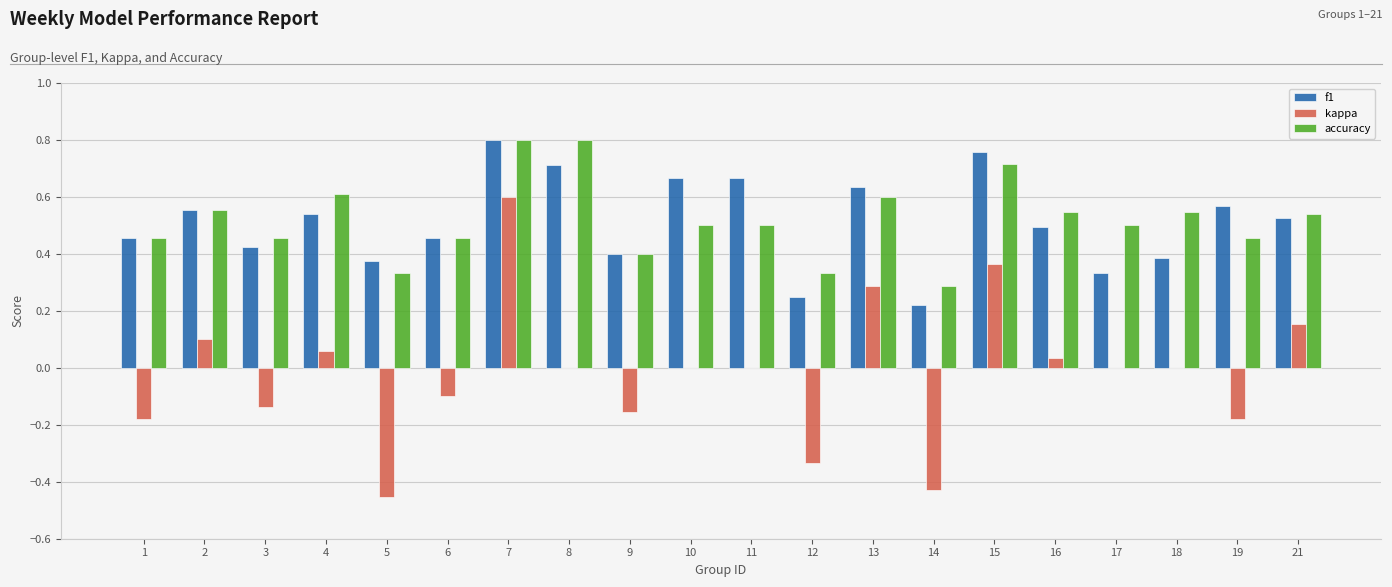

Does the chart contain stacked bars?

No